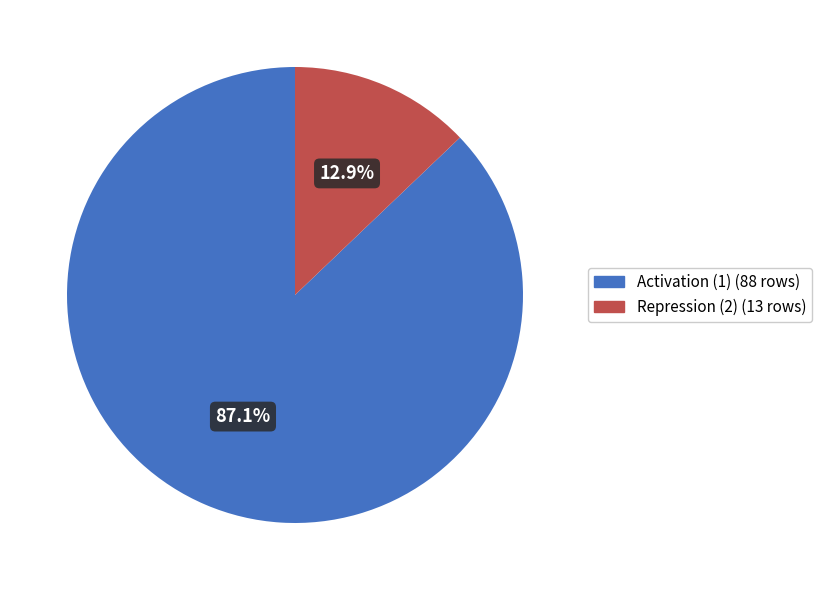

Between Repression (2) and Activation (1), which is larger?

Activation (1)